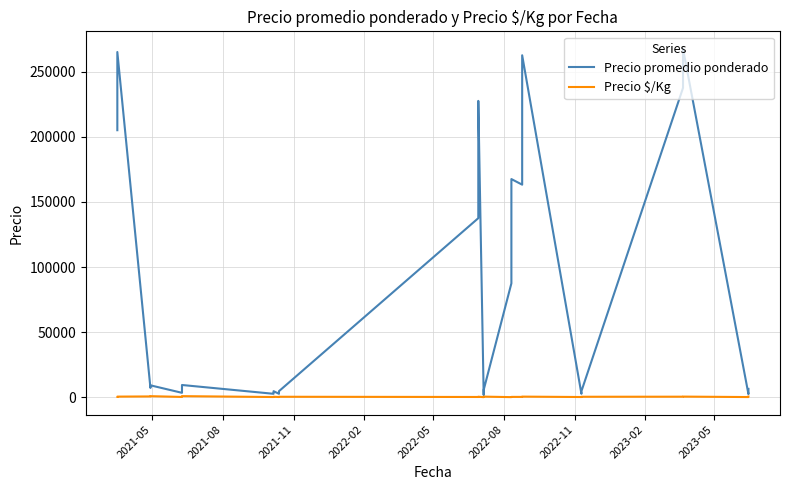

How many lines are shown in the chart?

2